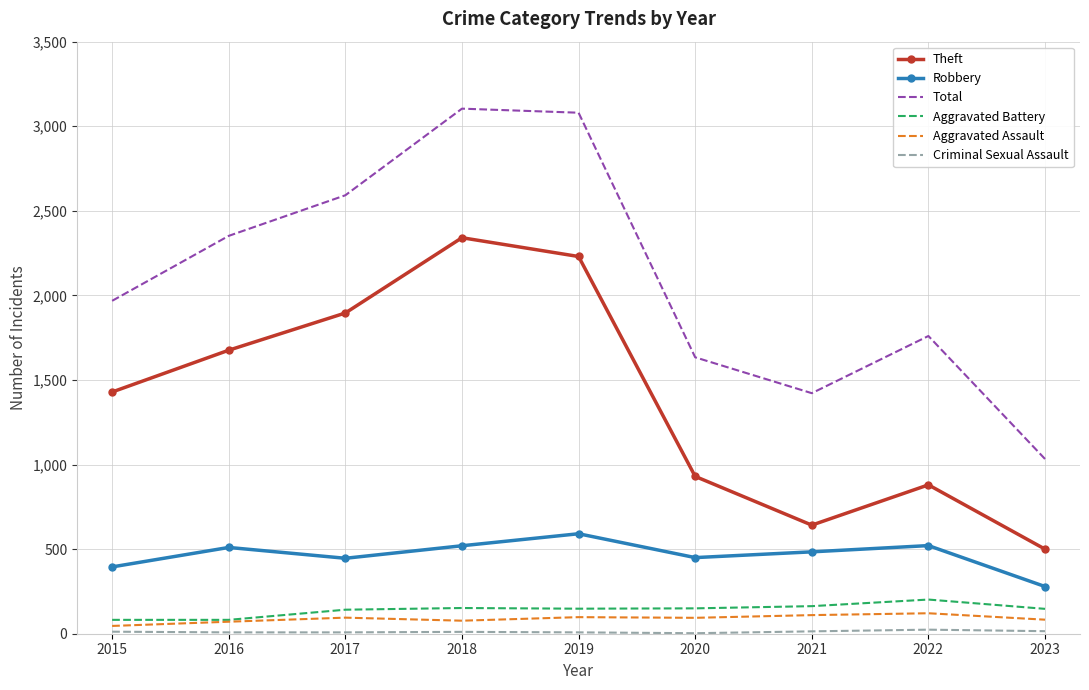

What is the difference between the highest and lowest values at 2017?

2584